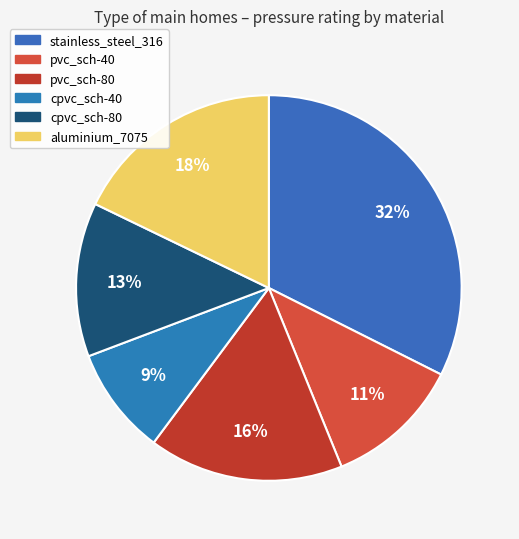

To the nearest percent, what percentage of the pie is pvc_sch-40?

11%